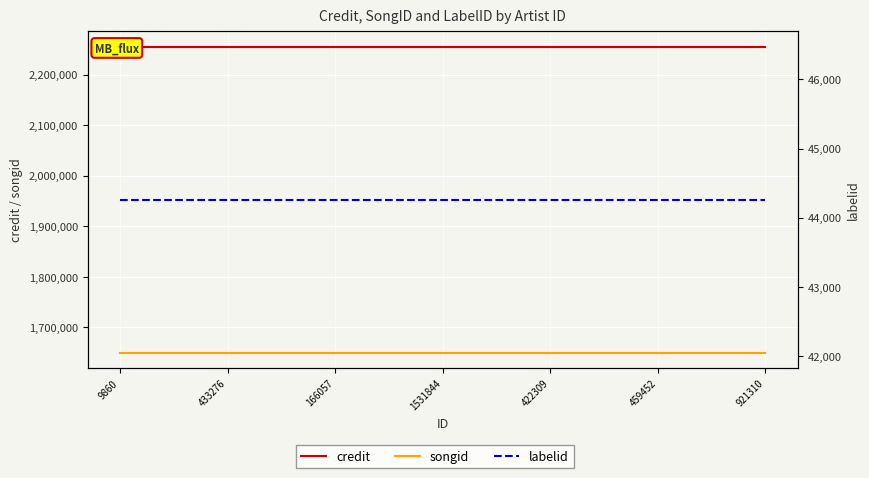

Reading right to left, extract all data points from this chart.

credit: 921310=2255515	459452=2255515	422309=2255515	1531844=2255515	166057=2255515	433276=2255515	9860=2255515
songid: 921310=1649647	459452=1649647	422309=1649647	1531844=1649647	166057=1649647	433276=1649647	9860=1649647
labelid: 921310=44261	459452=44261	422309=44261	1531844=44261	166057=44261	433276=44261	9860=44261